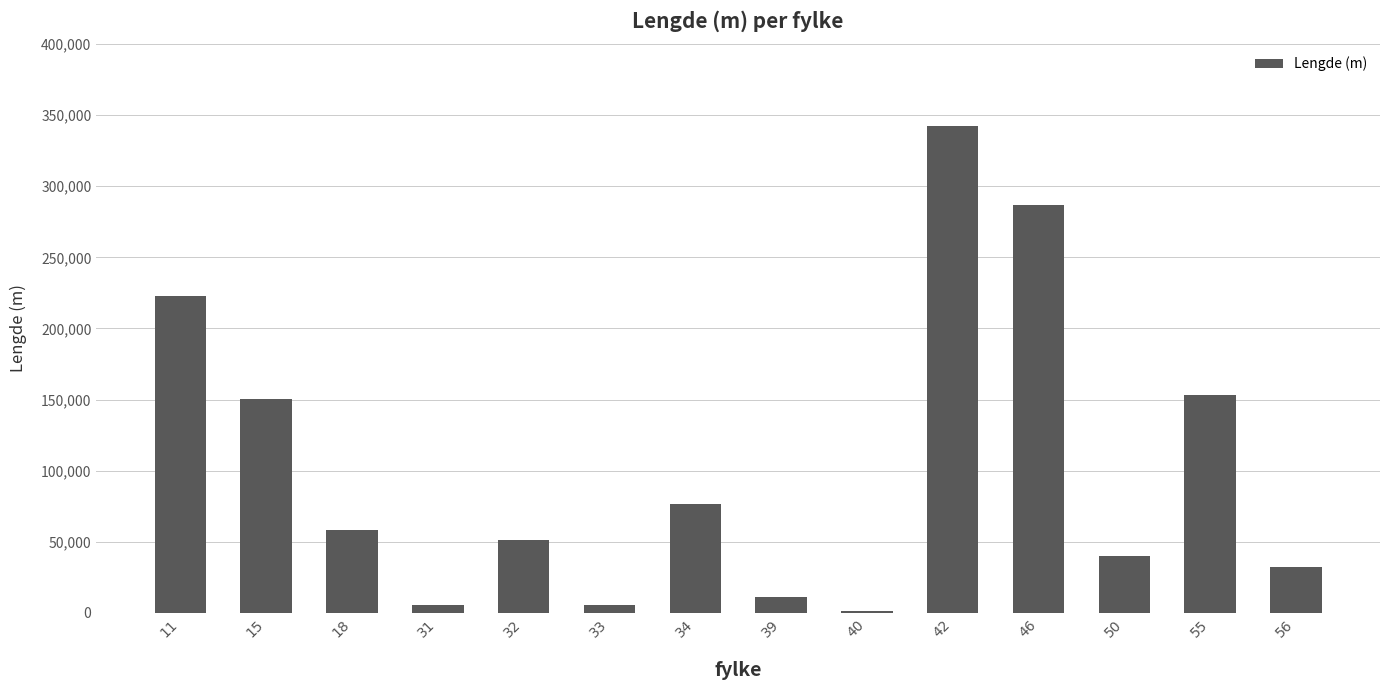

What is the average value?

102745